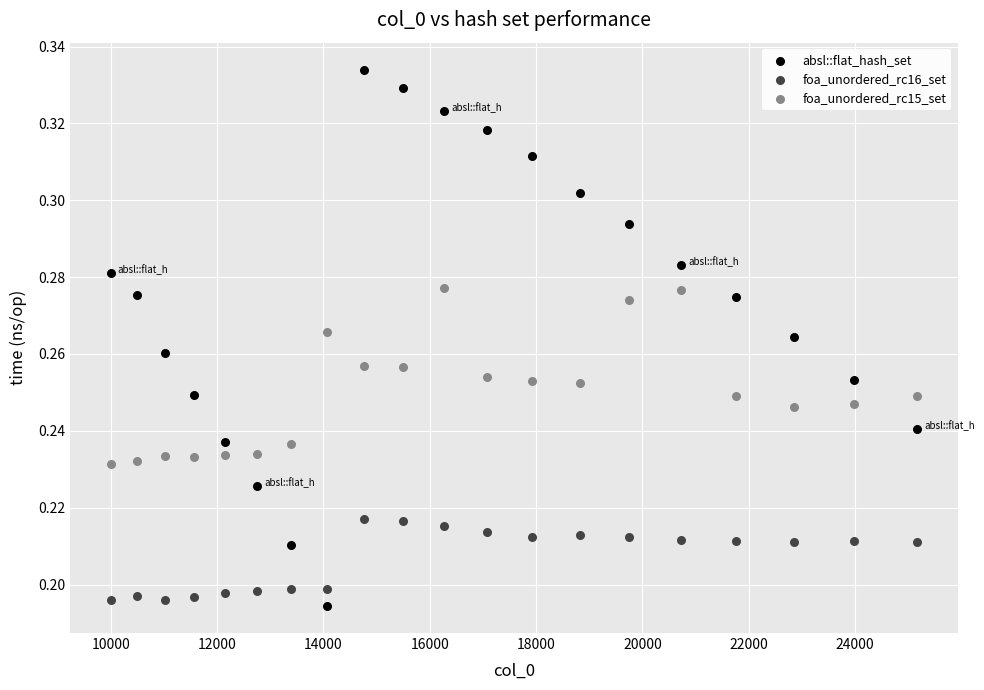

What is the X range (max minus min) for the scatter plot?

15171.0